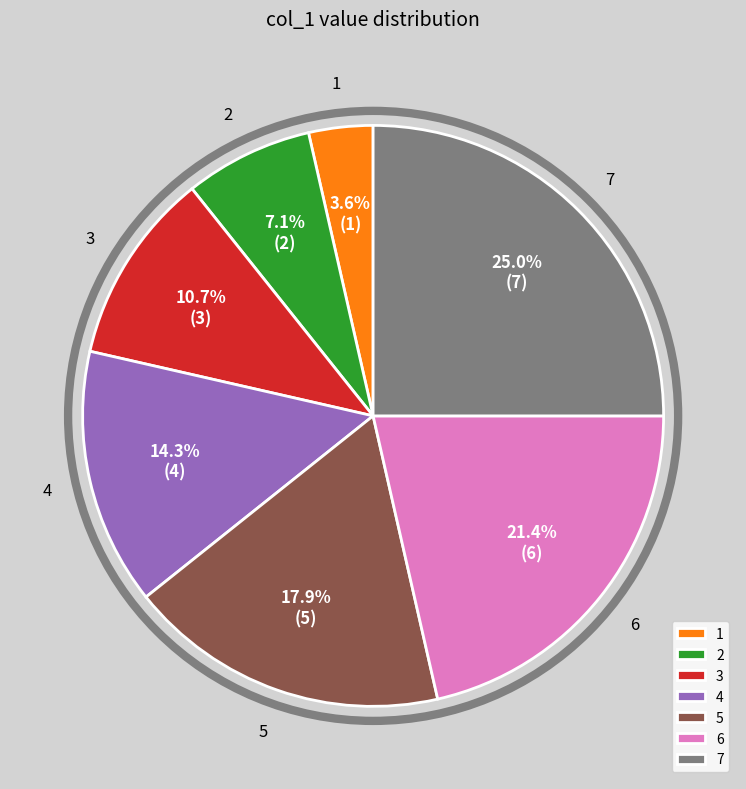

Is there a majority slice in this chart?

No